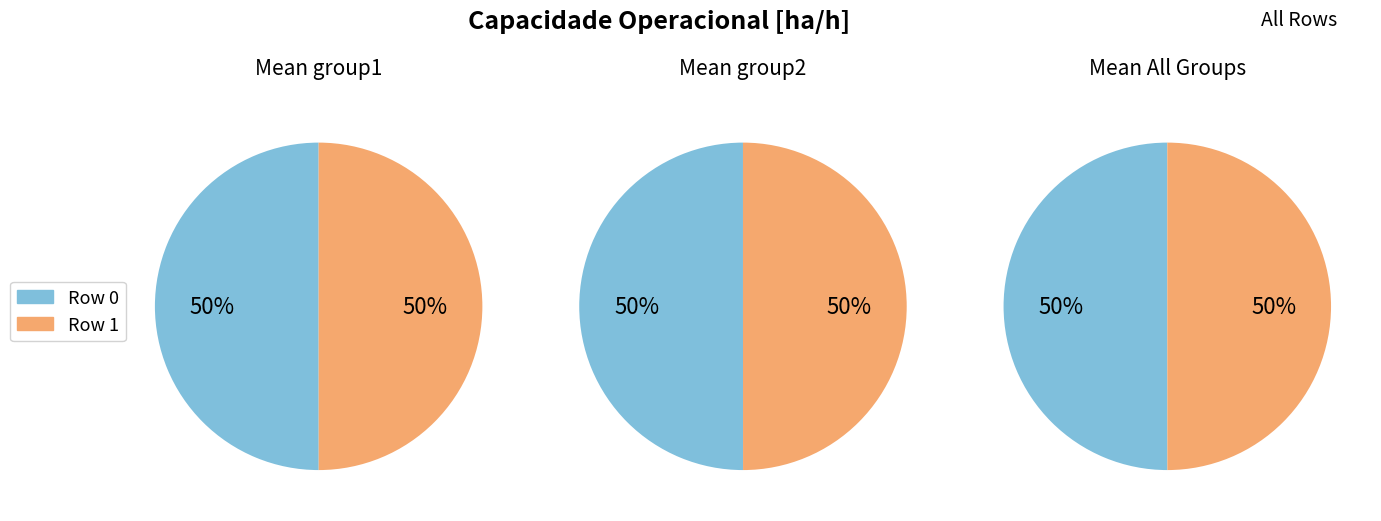

To the nearest percent, what percentage of the pie is 0?

50%